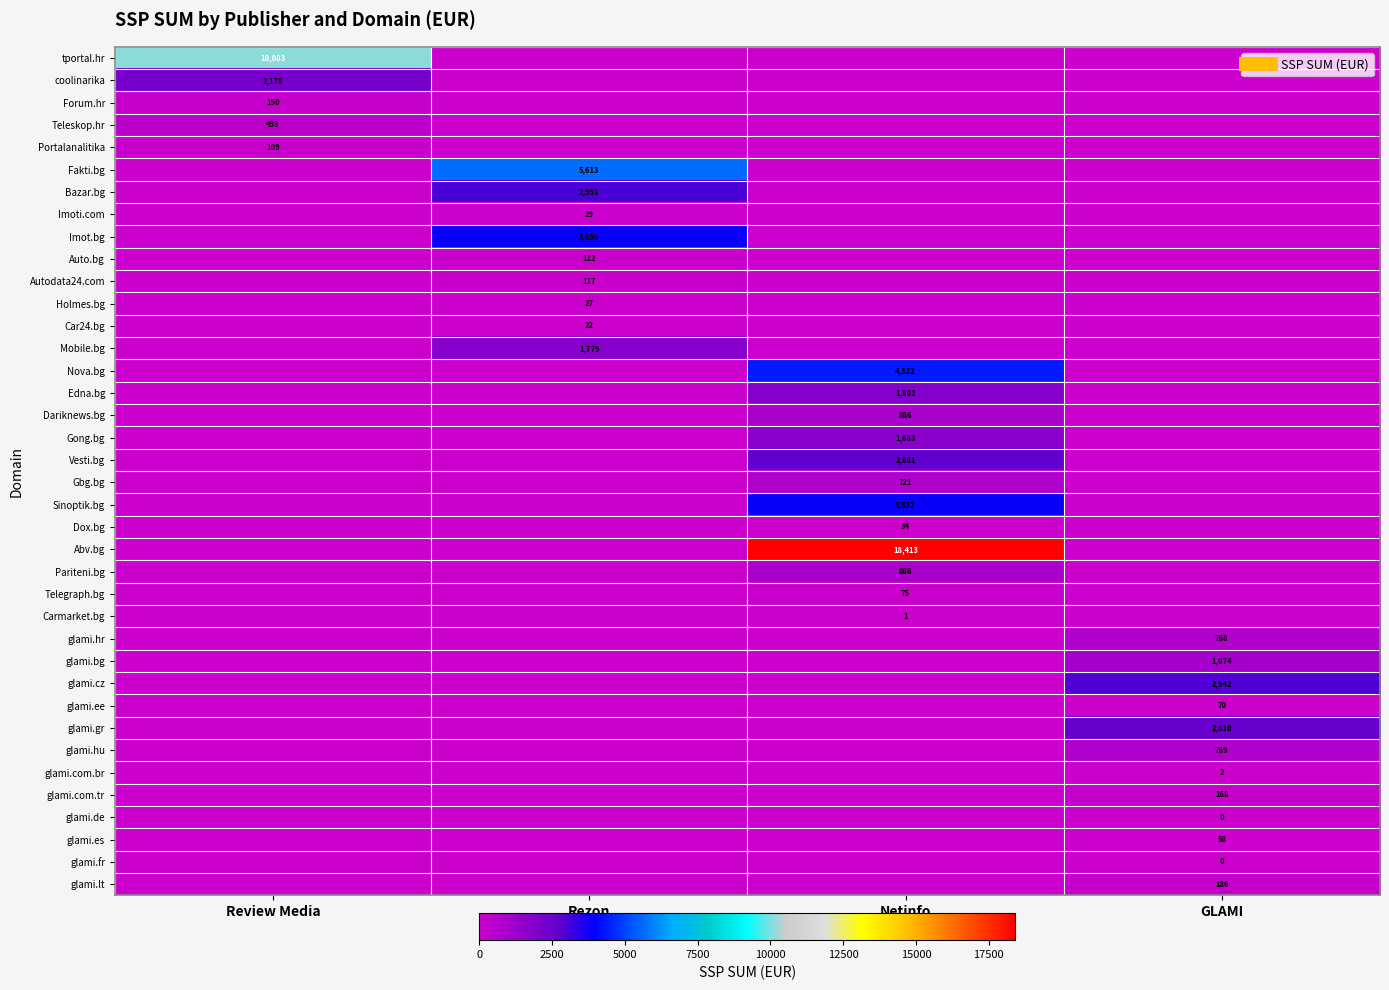

Which series has the largest range (max minus min)?

Abv.bg